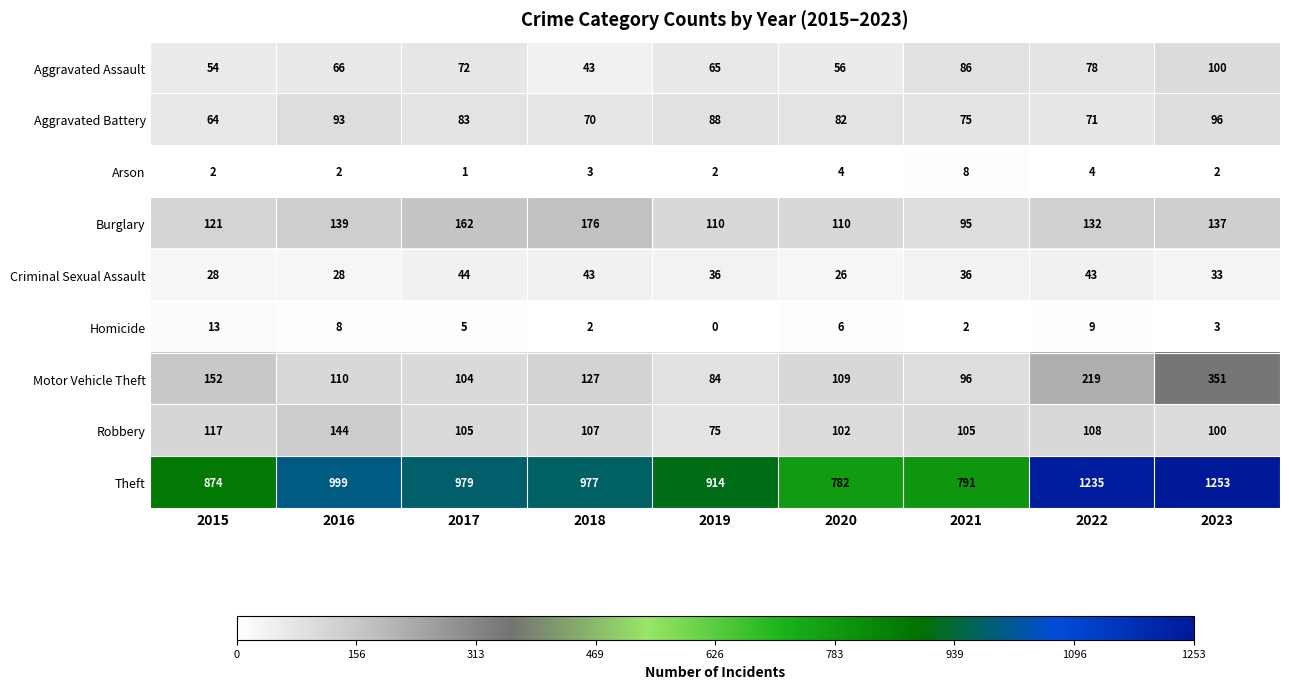

Rank the series at 2021 from lowest to highest value.

Homicide, Arson, Criminal Sexual Assault, Aggravated Battery, Aggravated Assault, Burglary, Motor Vehicle Theft, Robbery, Theft